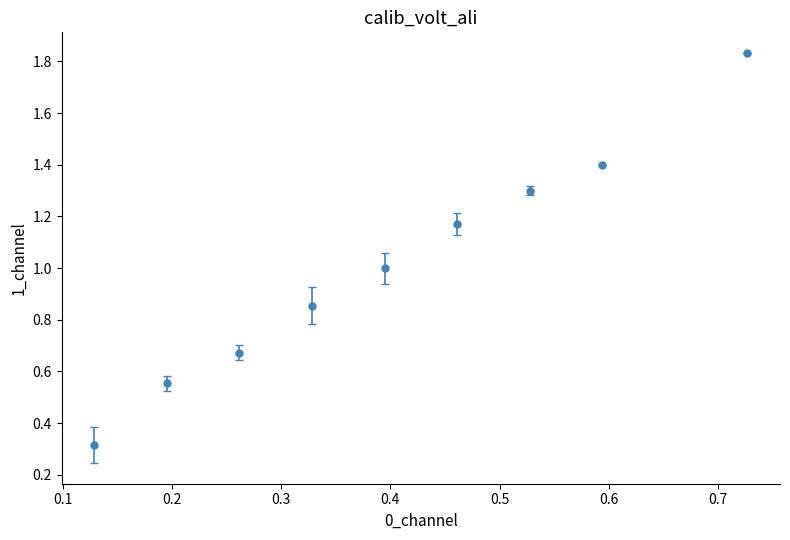

True or false: there are more than 2 points higher than both neighbors.

False